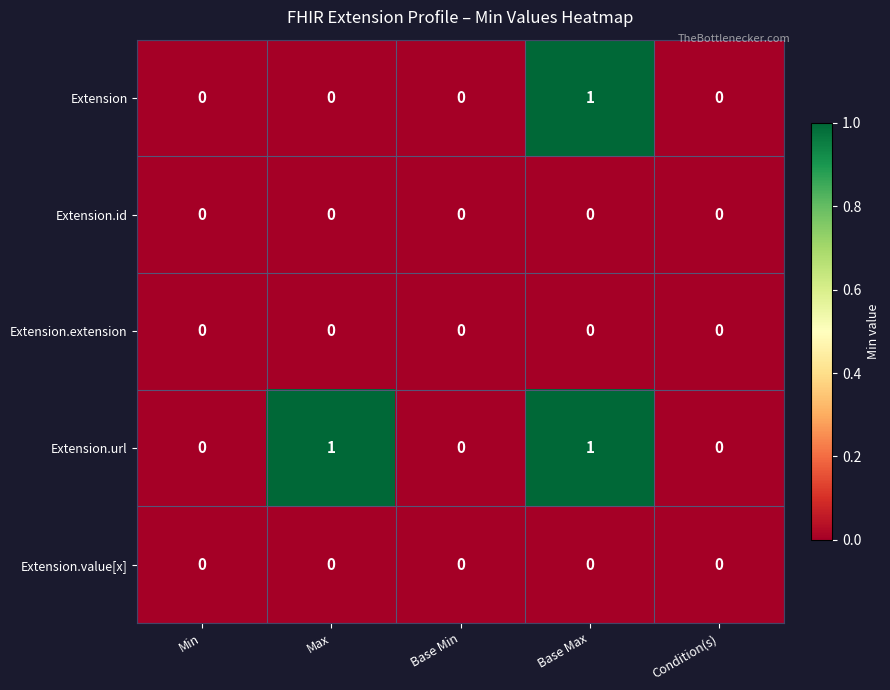

Reading left to right, extract all data points from this chart.

Extension: Min=0	Max=0	Base Min=0	Base Max=1	Condition(s)=0
Extension.id: Min=0	Max=0	Base Min=0	Base Max=0	Condition(s)=0
Extension.extension: Min=0	Max=0	Base Min=0	Base Max=0	Condition(s)=0
Extension.url: Min=0	Max=1	Base Min=0	Base Max=1	Condition(s)=0
Extension.value[x]: Min=0	Max=0	Base Min=0	Base Max=0	Condition(s)=0